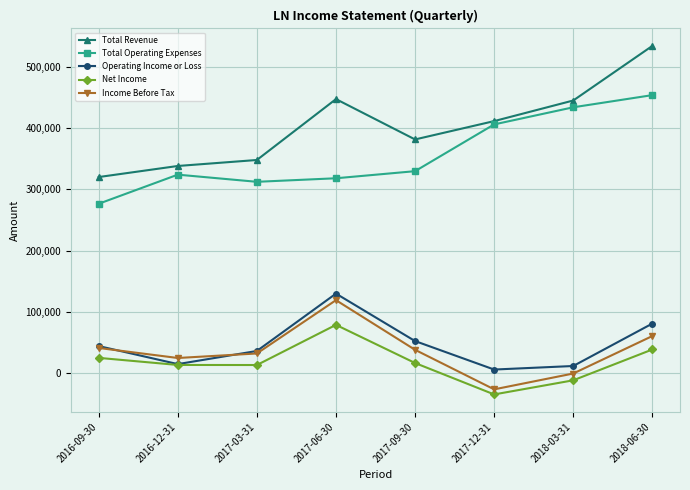

True or false: Total Operating Expenses and Operating Income or Loss cross at least once.

False